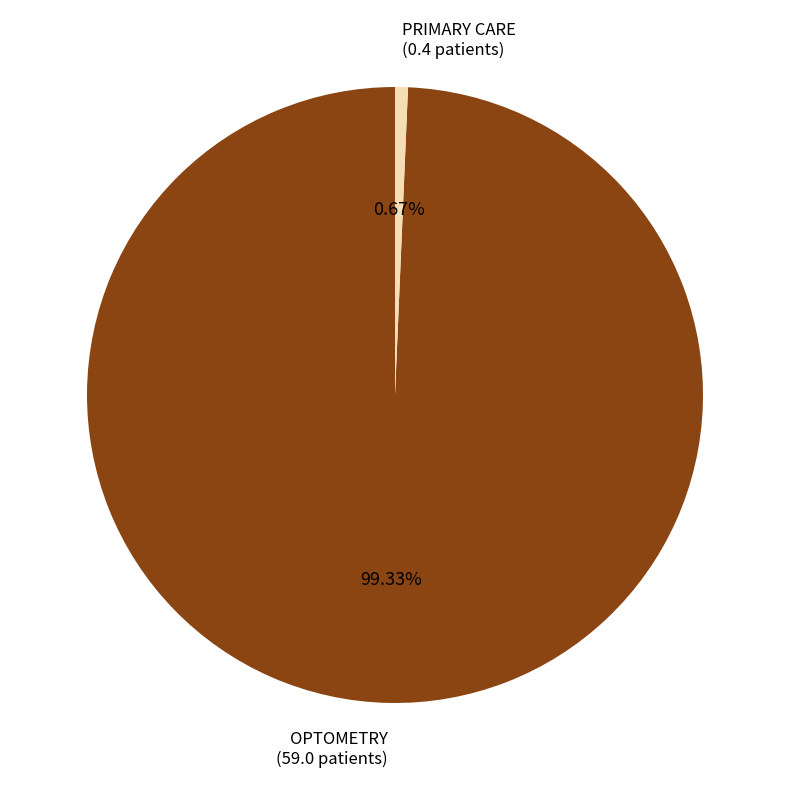

What percentage is NOT represented by PRIMARY CARE?

99.3%